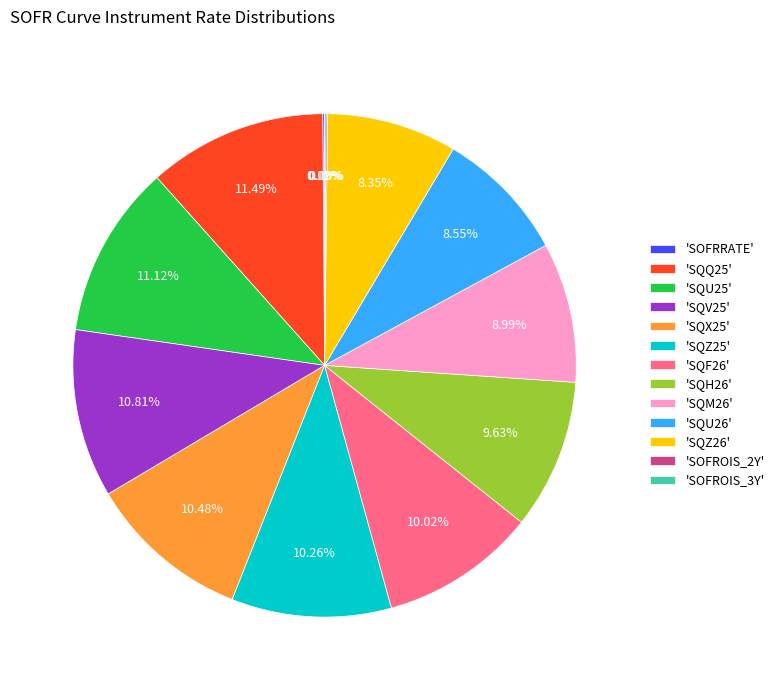

Between 'SQM26' and 'SQZ26', which is larger?

'SQM26'